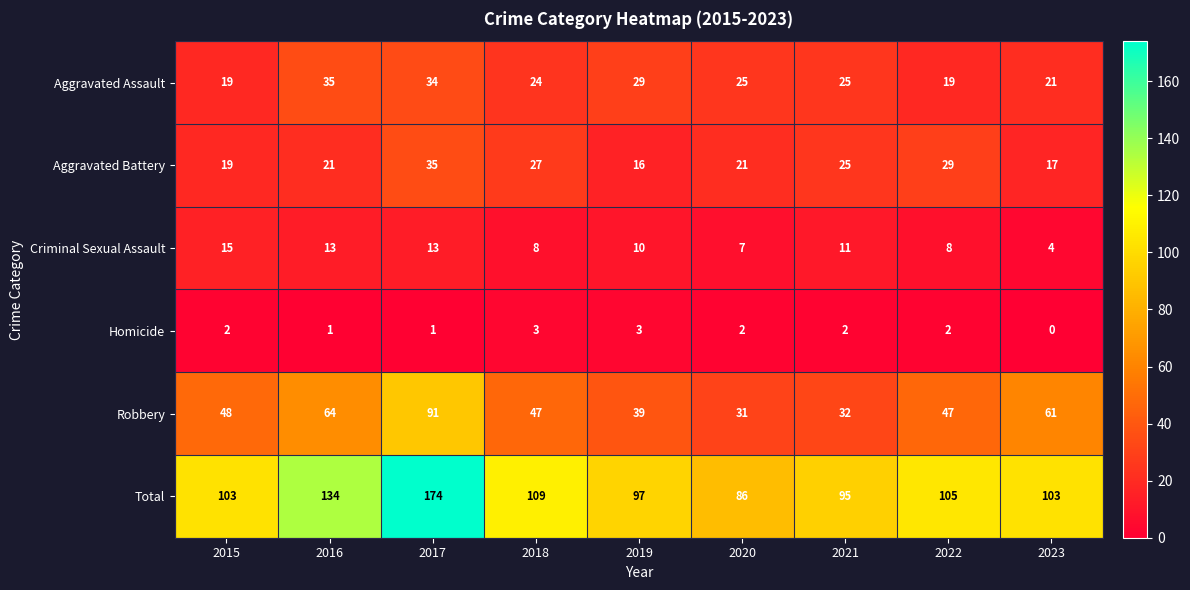

Where does the Aggravated Assault series first go above 25?

2016